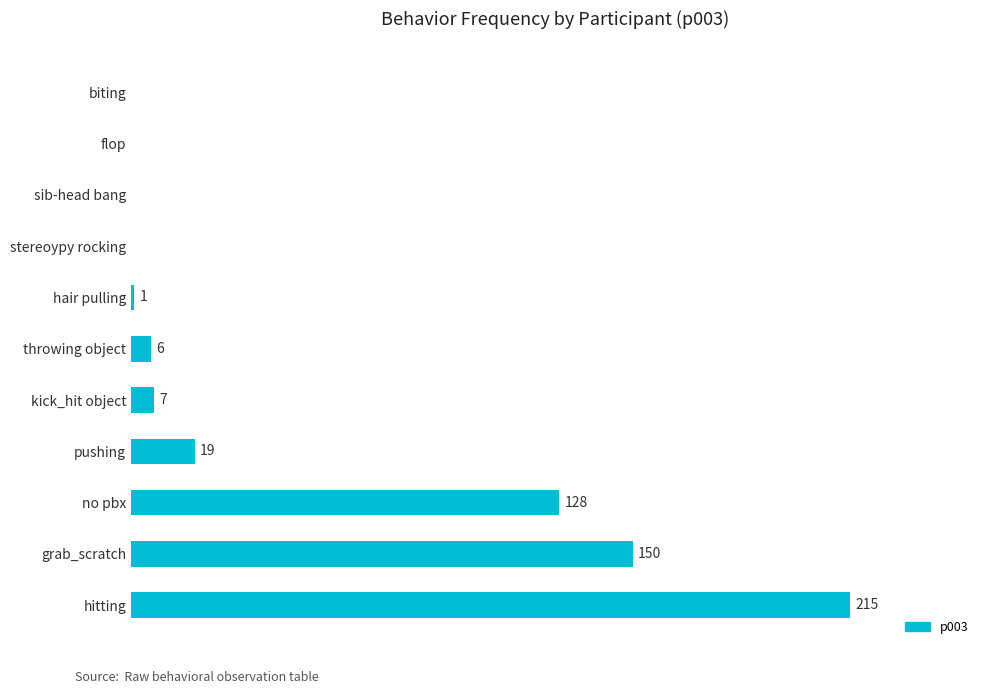

Which category has the highest value across all series?

hitting